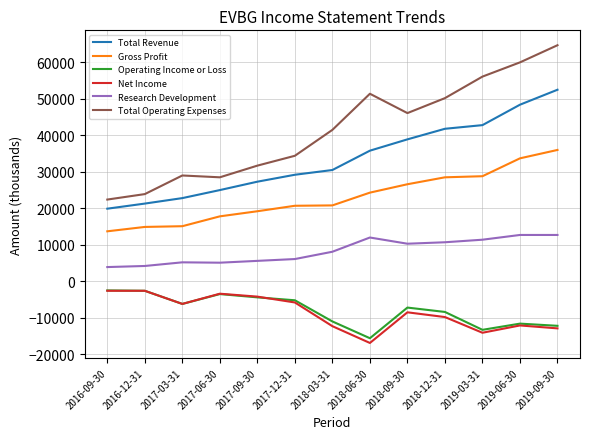

Which series has the largest range (max minus min)?

Total Operating Expenses